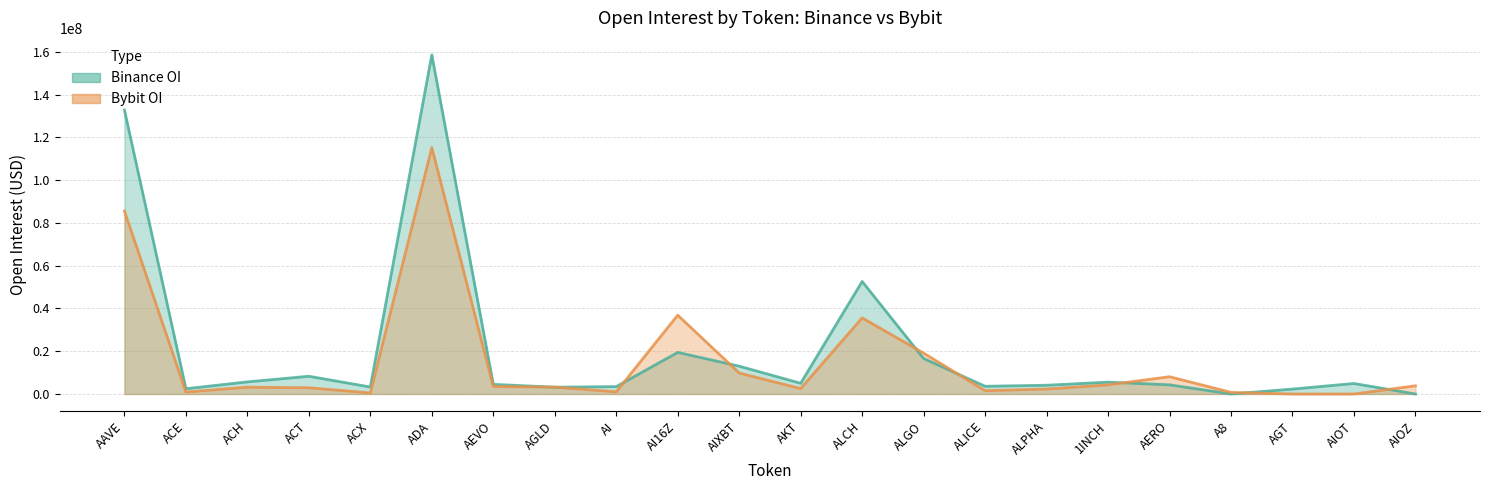

At which category is the sum across all series the highest?

ADA